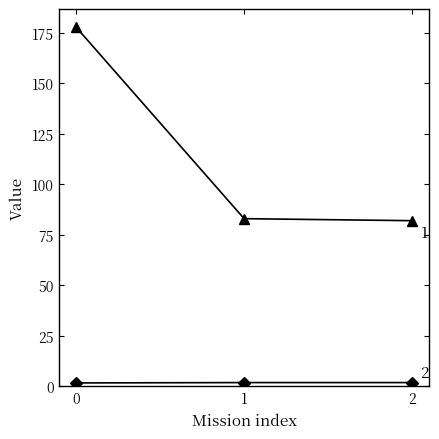

What is the maximum value shown in the chart?

178.0